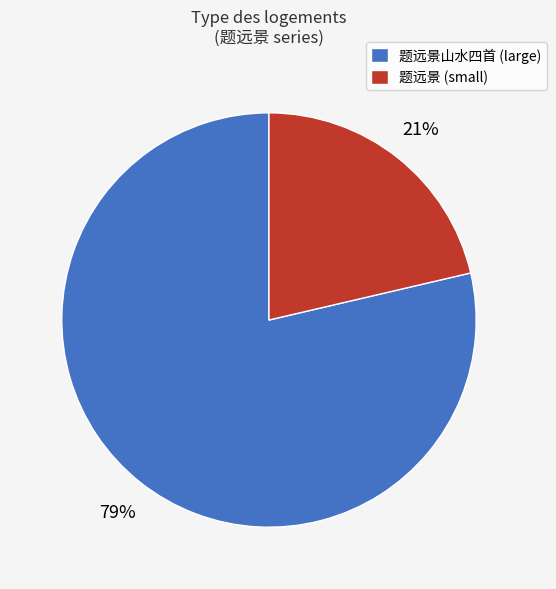

Which slice is the smallest?

题远景 (small)